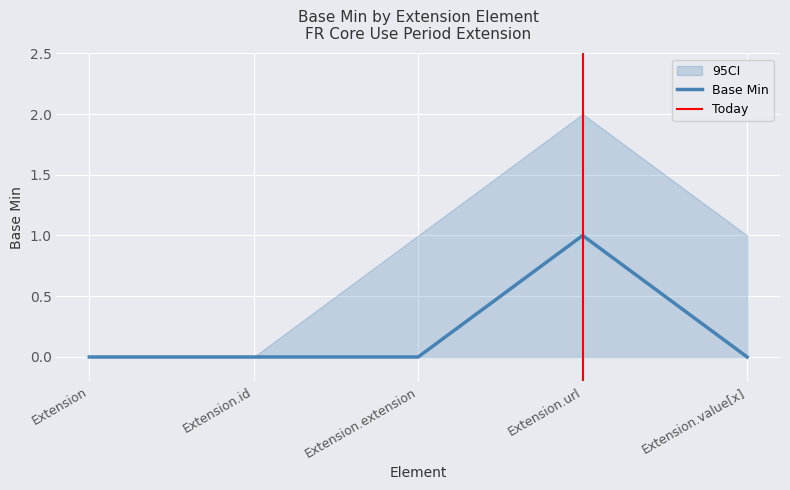

How many values in Base Min CI High are above zero?

3